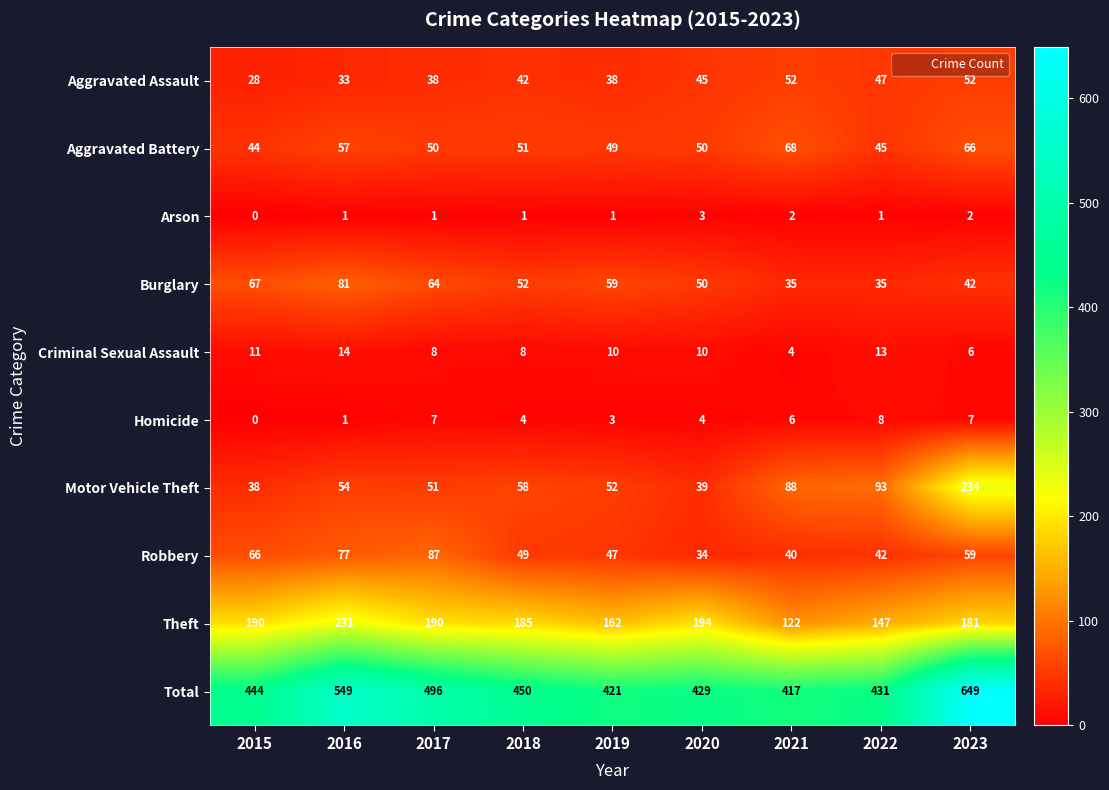

Between 2015 and 2017, which series saw the biggest shift?

Total